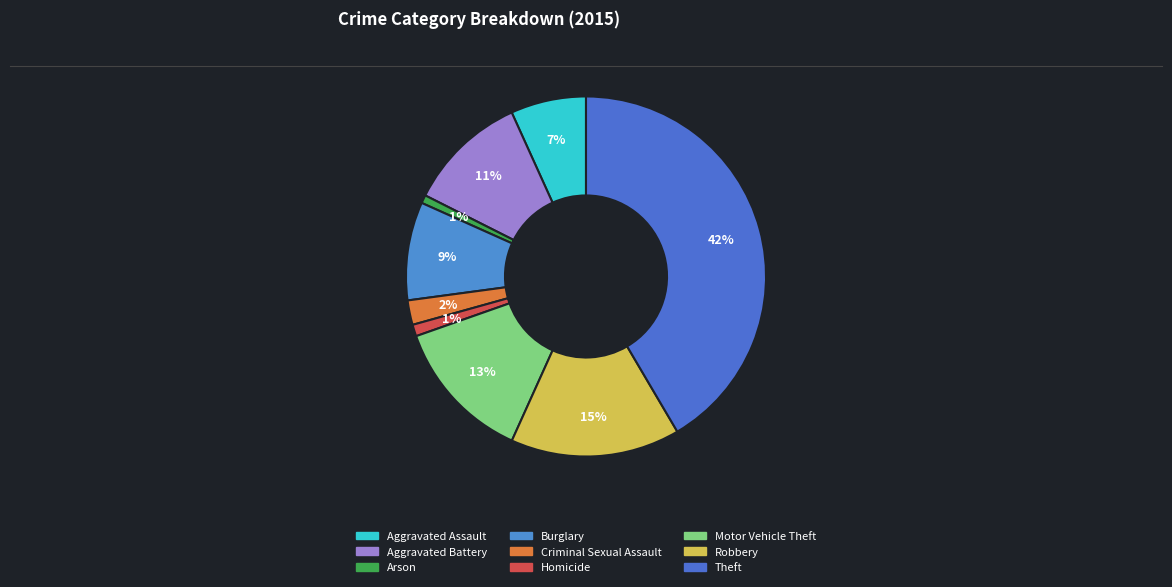

Count the number of slices in the pie.

9